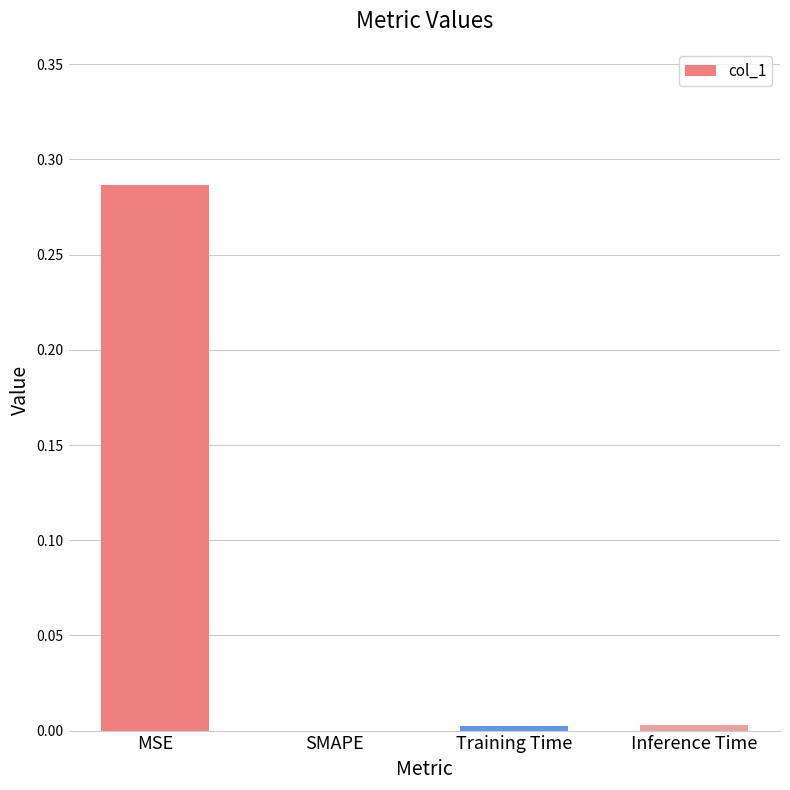

Is it true that the value at Training Time is 0.0?

True